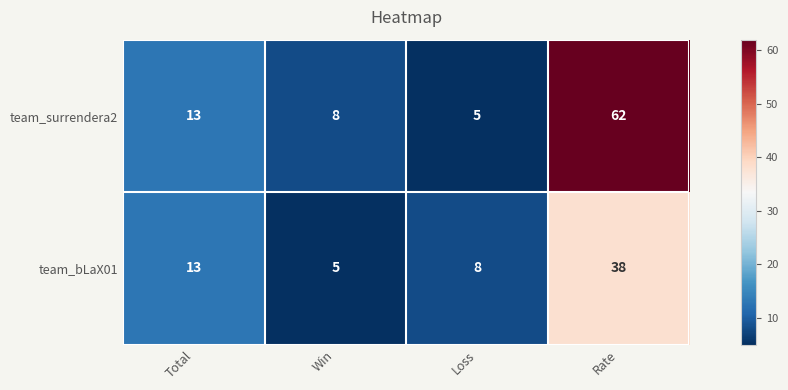

The team_surrendera2 series shows 13 at Total. True or false?

True